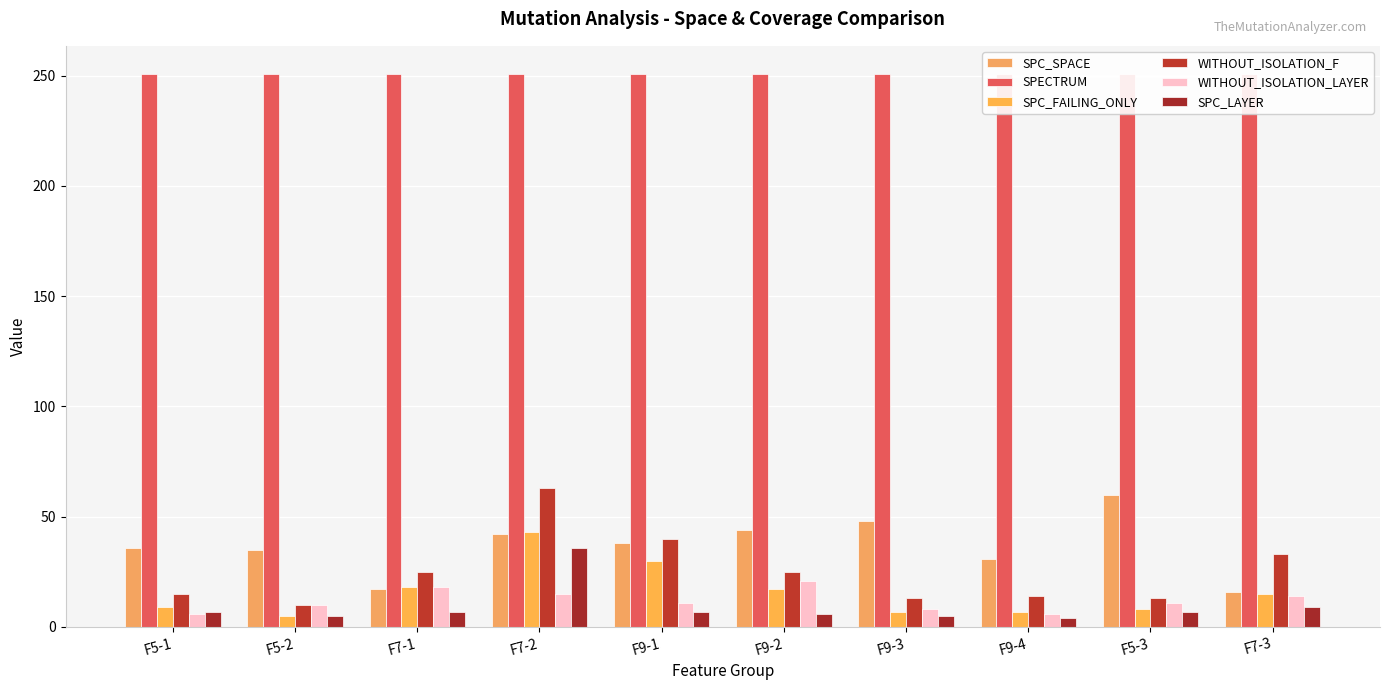

Which category has the highest value in the SPC_LAYER series?

F7-2